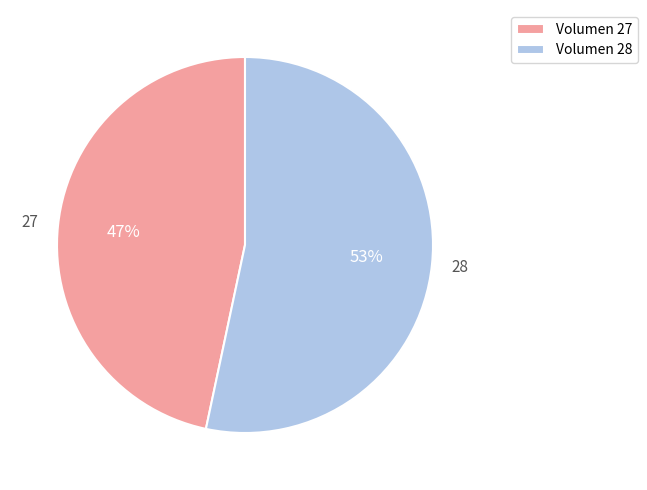

To the nearest percent, what percentage of the pie is Volumen 28?

53%